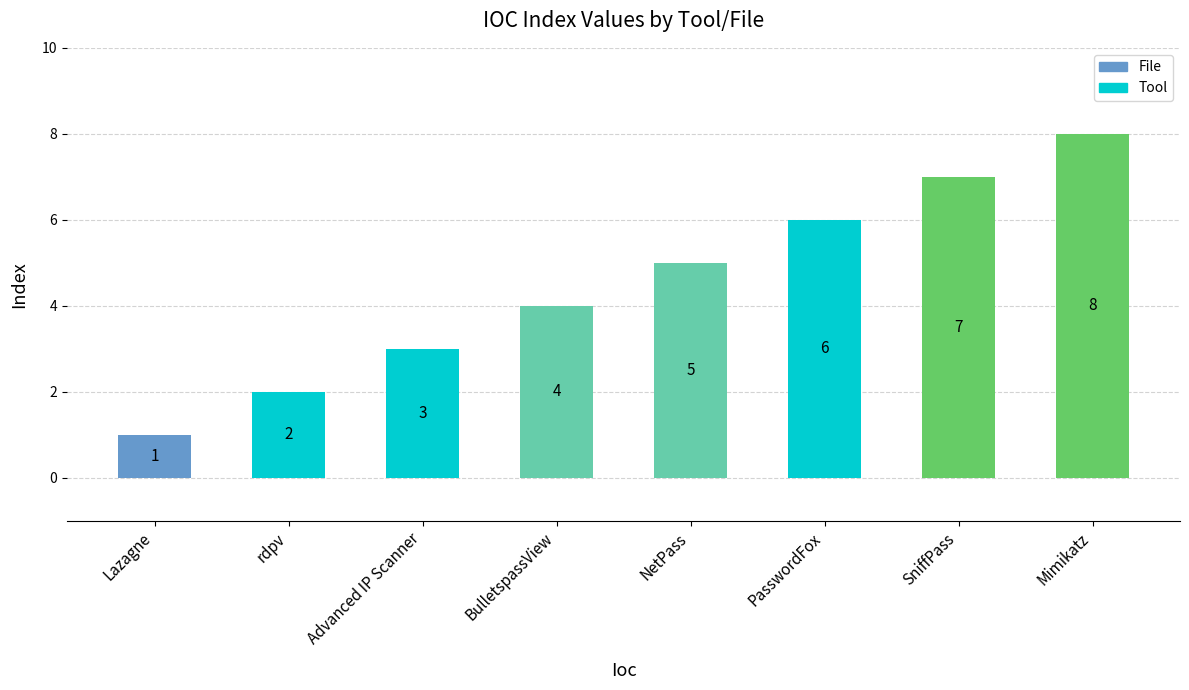

What is the sum of all values?

36